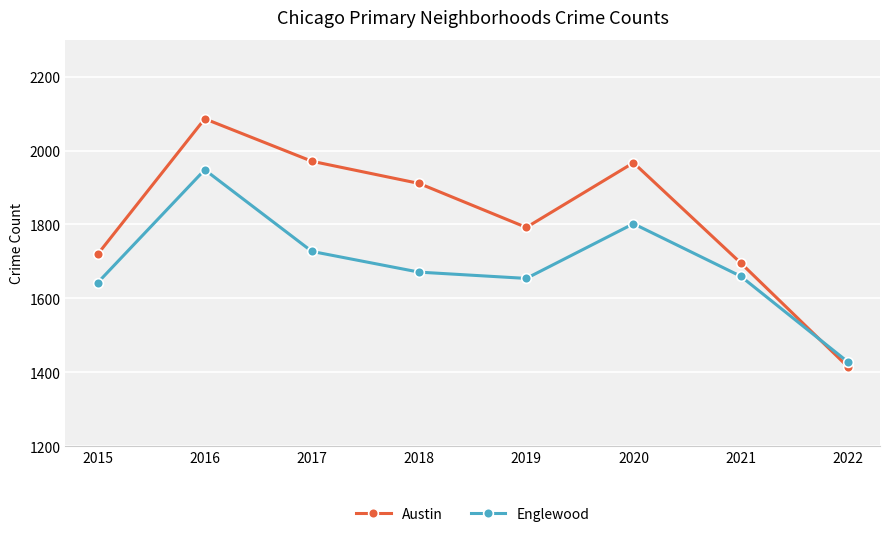

Between 2020 and 2021, which series saw the biggest shift?

Austin